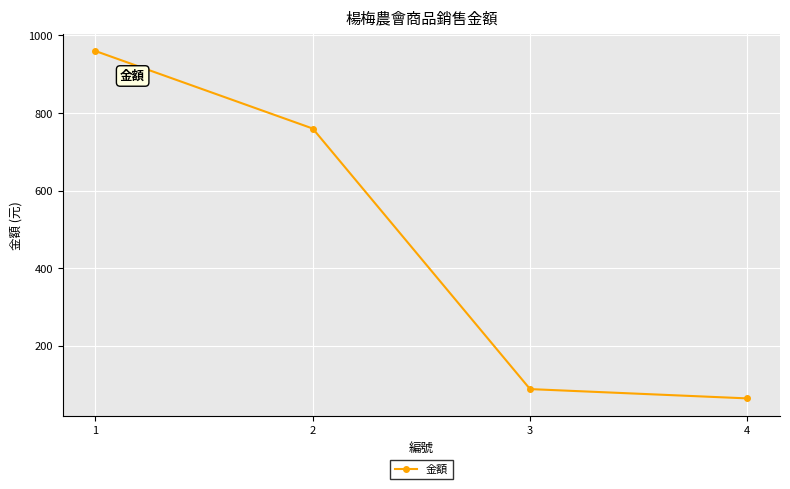

Approximately how many times larger is the value at 1 compared to 4?

15.0